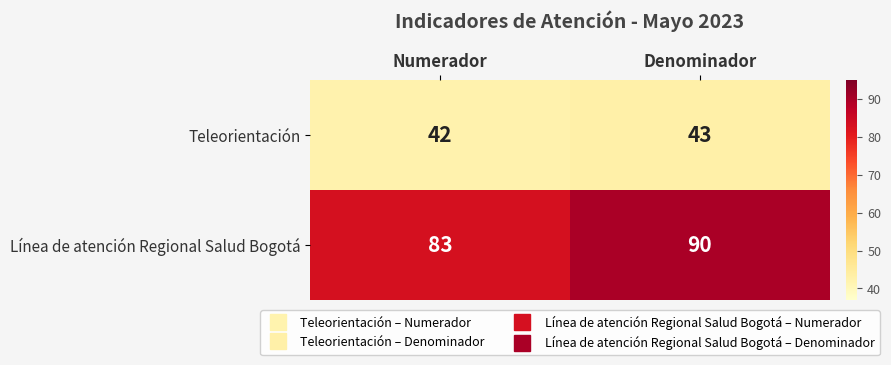

What is the difference between the highest and lowest values at Numerador?

41